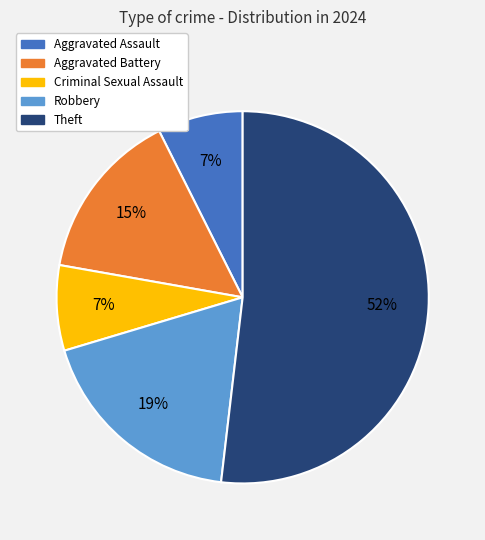

Which category accounts for the majority?

Theft